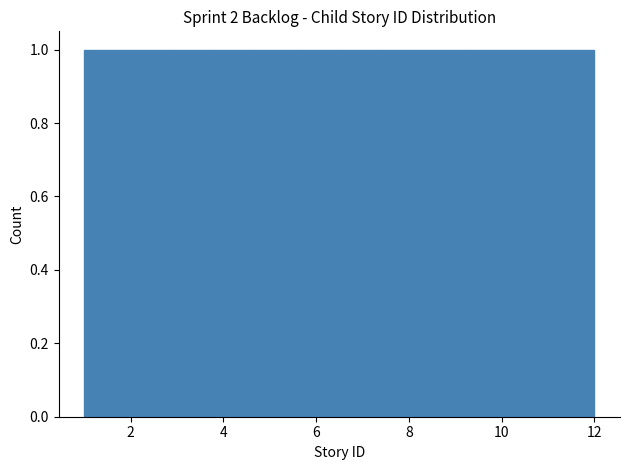

How tall is the bar that spans 9.2 to 10.2 on the x-axis? Neither the bar edges nor the heights are printed on the chart, so give them approximately, as read against the axes.

1